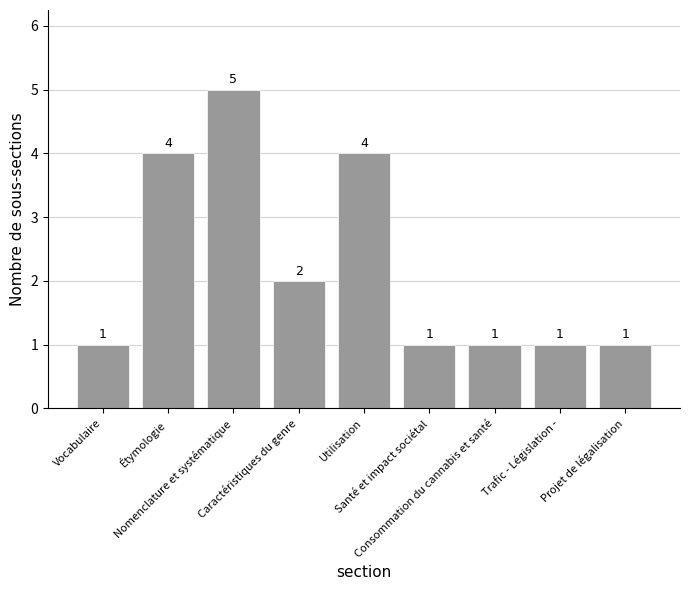

What is the change in value from Nomenclature et systématique to Utilisation?

-1